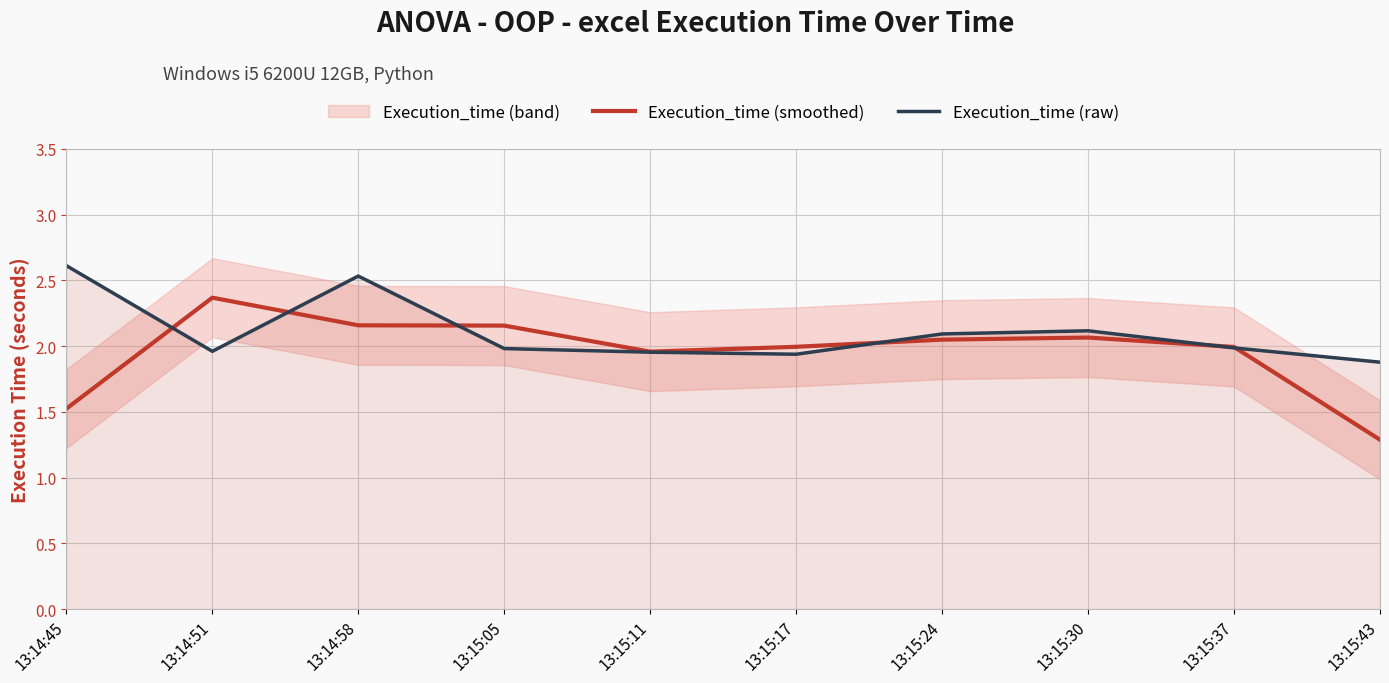

How many lines are shown in the chart?

2